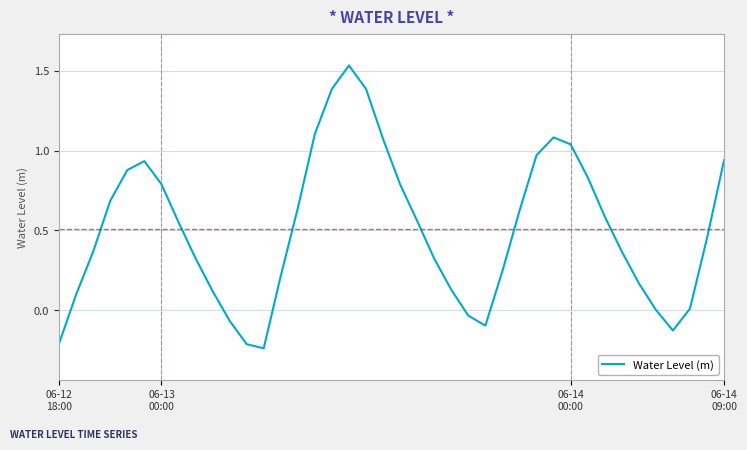

What is the difference between the maximum and minimum values?

1.8